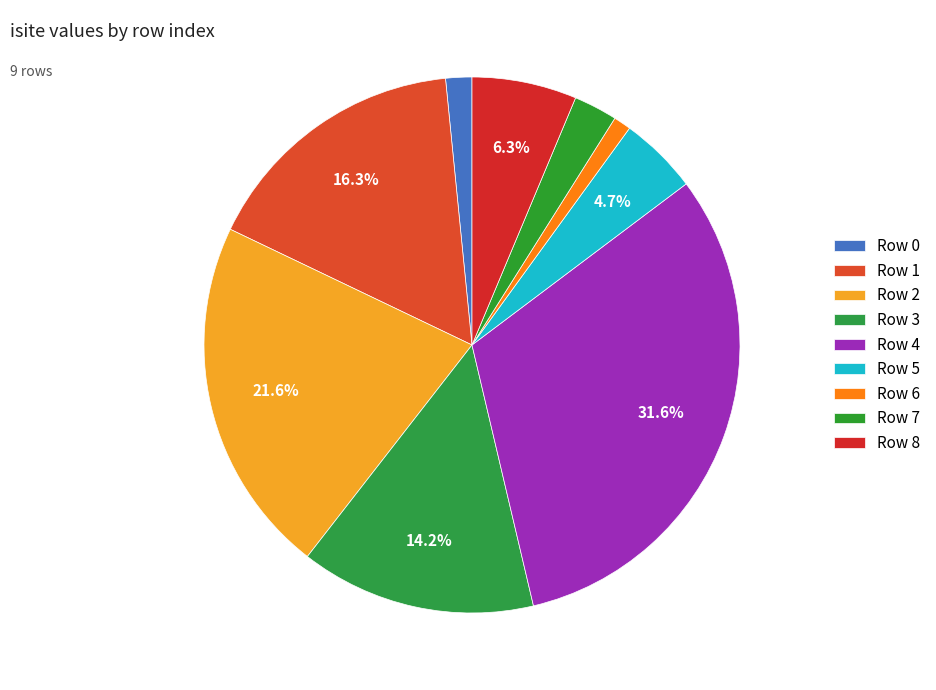

Rank the categories by value from lowest to highest.

Row 6, Row 0, Row 7, Row 5, Row 8, Row 3, Row 1, Row 2, Row 4